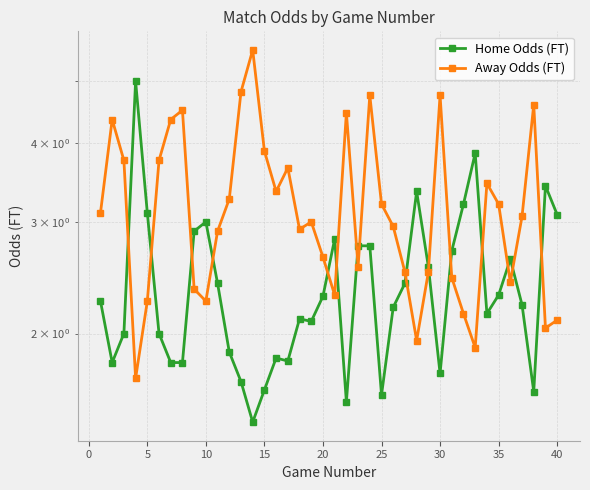

After their last crossing, which series has the higher values: Away Odds (FT) or Home Odds (FT)?

Home Odds (FT)